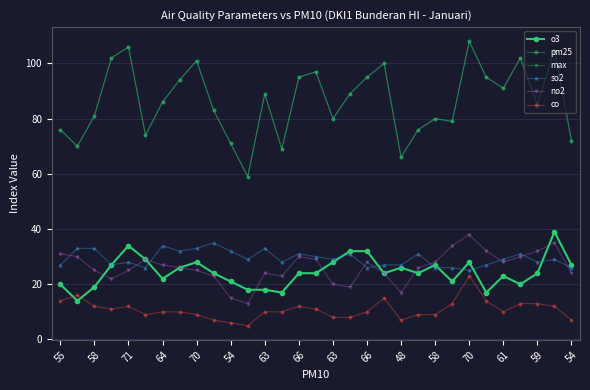

Is this an area chart (filled region under the line)?

No